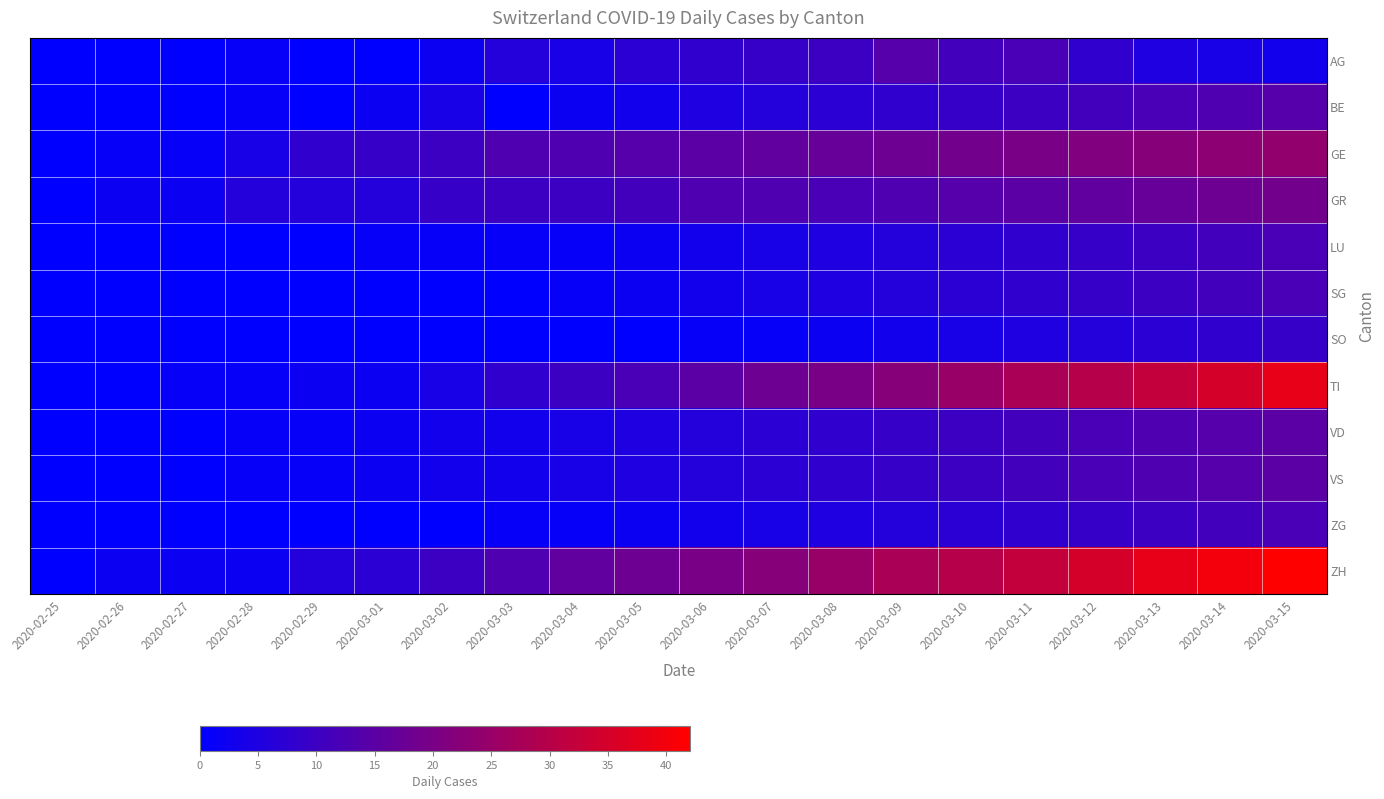

Reading left to right, what are all the values shown in this chart?

AG: 2020-02-25=0	2020-02-26=0	2020-02-27=0	2020-02-28=1	2020-02-29=0	2020-03-01=0	2020-03-02=2	2020-03-03=6	2020-03-04=4	2020-03-05=7	2020-03-06=8	2020-03-07=9	2020-03-08=10	2020-03-09=14	2020-03-10=11	2020-03-11=12	2020-03-12=8	2020-03-13=5	2020-03-14=4	2020-03-15=3
BE: 2020-02-25=0	2020-02-26=0	2020-02-27=0	2020-02-28=1	2020-02-29=0	2020-03-01=2	2020-03-02=4	2020-03-03=0	2020-03-04=2	2020-03-05=3	2020-03-06=5	2020-03-07=6	2020-03-08=7	2020-03-09=8	2020-03-10=9	2020-03-11=10	2020-03-12=11	2020-03-13=12	2020-03-14=13	2020-03-15=14
GE: 2020-02-25=0	2020-02-26=1	2020-02-27=1	2020-02-28=4	2020-02-29=8	2020-03-01=9	2020-03-02=10	2020-03-03=13	2020-03-04=13	2020-03-05=14	2020-03-06=15	2020-03-07=16	2020-03-08=17	2020-03-09=18	2020-03-10=19	2020-03-11=20	2020-03-12=21	2020-03-13=22	2020-03-14=23	2020-03-15=24
GR: 2020-02-25=0	2020-02-26=2	2020-02-27=2	2020-02-28=6	2020-02-29=6	2020-03-01=6	2020-03-02=9	2020-03-03=10	2020-03-04=10	2020-03-05=11	2020-03-06=13	2020-03-07=13	2020-03-08=12	2020-03-09=13	2020-03-10=14	2020-03-11=15	2020-03-12=16	2020-03-13=17	2020-03-14=18	2020-03-15=19
LU: 2020-02-25=0	2020-02-26=0	2020-02-27=0	2020-02-28=0	2020-02-29=0	2020-03-01=1	2020-03-02=1	2020-03-03=1	2020-03-04=1	2020-03-05=2	2020-03-06=3	2020-03-07=4	2020-03-08=5	2020-03-09=6	2020-03-10=7	2020-03-11=8	2020-03-12=9	2020-03-13=10	2020-03-14=11	2020-03-15=12
SG: 2020-02-25=0	2020-02-26=0	2020-02-27=0	2020-02-28=0	2020-02-29=0	2020-03-01=0	2020-03-02=0	2020-03-03=0	2020-03-04=1	2020-03-05=2	2020-03-06=3	2020-03-07=4	2020-03-08=5	2020-03-09=6	2020-03-10=7	2020-03-11=8	2020-03-12=9	2020-03-13=10	2020-03-14=11	2020-03-15=12
SO: 2020-02-25=0	2020-02-26=0	2020-02-27=0	2020-02-28=0	2020-02-29=0	2020-03-01=0	2020-03-02=0	2020-03-03=0	2020-03-04=0	2020-03-05=0	2020-03-06=1	2020-03-07=1	2020-03-08=2	2020-03-09=3	2020-03-10=4	2020-03-11=5	2020-03-12=6	2020-03-13=7	2020-03-14=8	2020-03-15=9
TI: 2020-02-25=0	2020-02-26=0	2020-02-27=1	2020-02-28=1	2020-02-29=2	2020-03-01=2	2020-03-02=4	2020-03-03=8	2020-03-04=10	2020-03-05=12	2020-03-06=15	2020-03-07=18	2020-03-08=20	2020-03-09=22	2020-03-10=25	2020-03-11=28	2020-03-12=30	2020-03-13=32	2020-03-14=35	2020-03-15=38
VD: 2020-02-25=0	2020-02-26=0	2020-02-27=0	2020-02-28=1	2020-02-29=1	2020-03-01=2	2020-03-02=3	2020-03-03=3	2020-03-04=4	2020-03-05=5	2020-03-06=6	2020-03-07=7	2020-03-08=8	2020-03-09=9	2020-03-10=10	2020-03-11=11	2020-03-12=12	2020-03-13=13	2020-03-14=14	2020-03-15=15
VS: 2020-02-25=0	2020-02-26=0	2020-02-27=0	2020-02-28=1	2020-02-29=1	2020-03-01=2	2020-03-02=3	2020-03-03=3	2020-03-04=4	2020-03-05=5	2020-03-06=6	2020-03-07=7	2020-03-08=8	2020-03-09=9	2020-03-10=10	2020-03-11=11	2020-03-12=12	2020-03-13=13	2020-03-14=14	2020-03-15=15
ZG: 2020-02-25=0	2020-02-26=0	2020-02-27=0	2020-02-28=0	2020-02-29=0	2020-03-01=0	2020-03-02=0	2020-03-03=1	2020-03-04=1	2020-03-05=2	2020-03-06=3	2020-03-07=4	2020-03-08=5	2020-03-09=6	2020-03-10=7	2020-03-11=8	2020-03-12=9	2020-03-13=10	2020-03-14=11	2020-03-15=12
ZH: 2020-02-25=0	2020-02-26=2	2020-02-27=2	2020-02-28=2	2020-02-29=6	2020-03-01=7	2020-03-02=10	2020-03-03=13	2020-03-04=16	2020-03-05=18	2020-03-06=20	2020-03-07=22	2020-03-08=25	2020-03-09=28	2020-03-10=30	2020-03-11=32	2020-03-12=35	2020-03-13=38	2020-03-14=40	2020-03-15=42